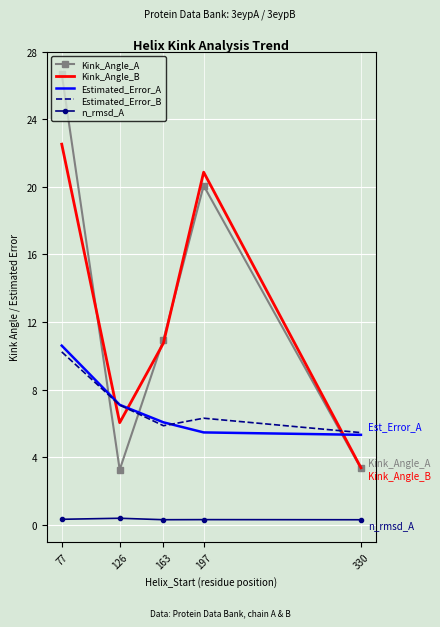

Where is the first local maximum for Estimated_Error_B?

197